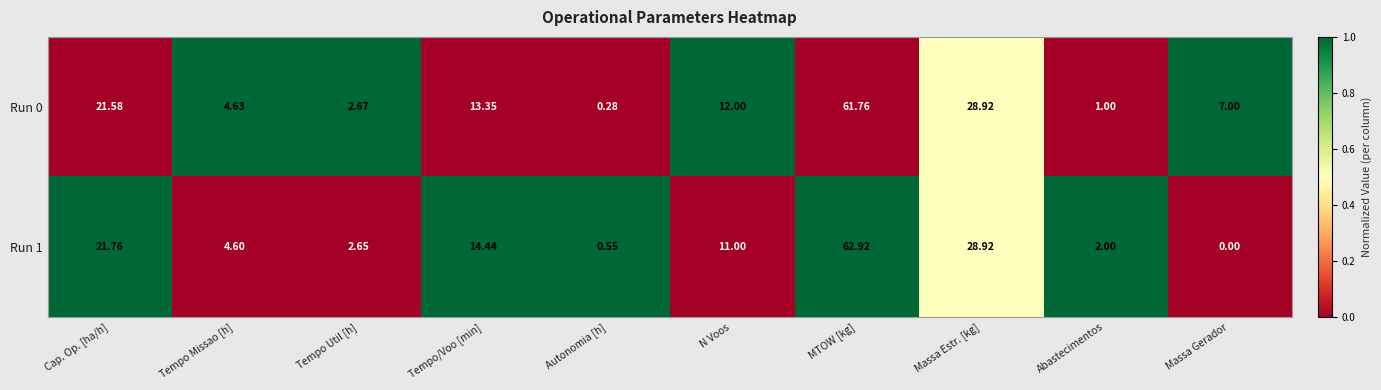

At which label is Run 0 closest to 31?

Massa Estr. [kg]